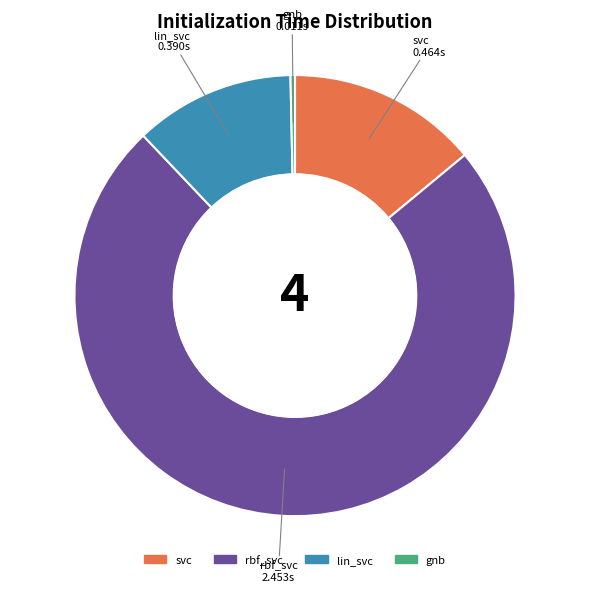

Which has a higher value, rbf_svc or svc?

rbf_svc